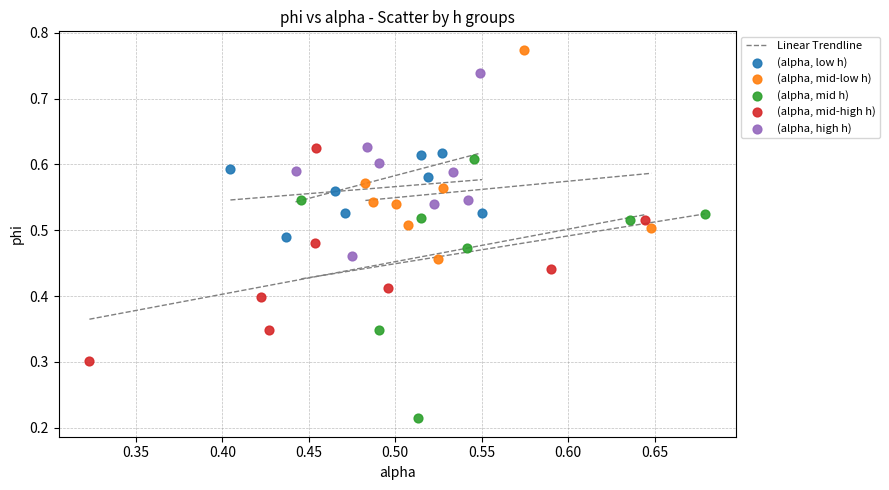

Which series has the widest spread of Y values?

(alpha, mid h)